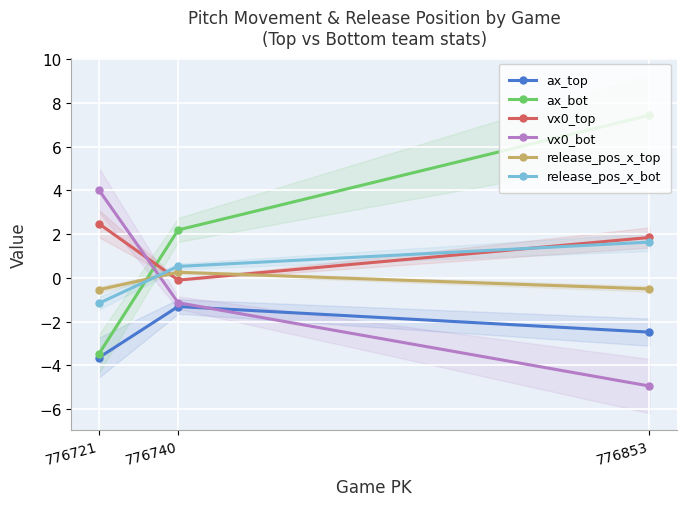

What is the sum of the release_pos_x_top values at 776740 and 776721?

-0.3